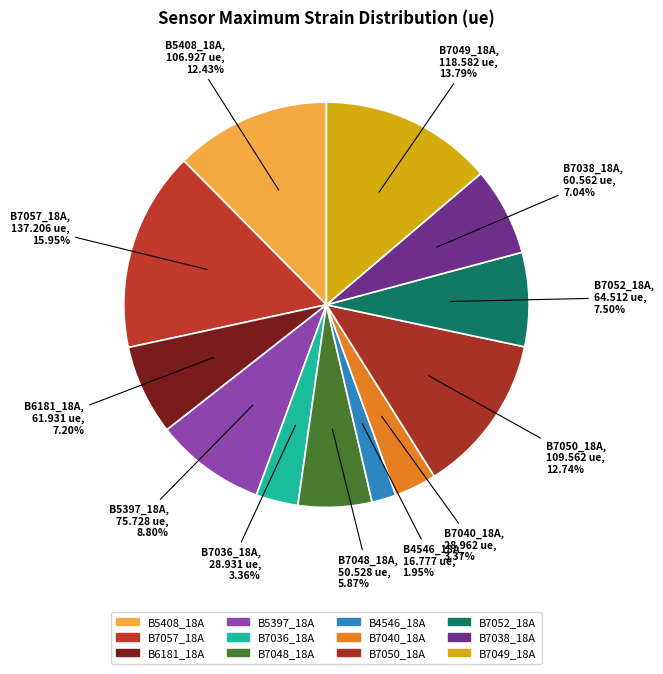

Rank the categories by value from highest to lowest.

B7057_18A, B7049_18A, B7050_18A, B5408_18A, B5397_18A, B7052_18A, B6181_18A, B7038_18A, B7048_18A, B7040_18A, B7036_18A, B4546_18A